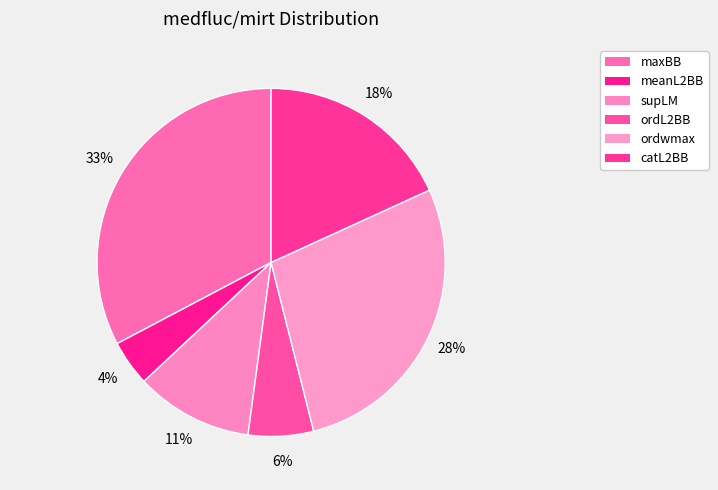

Does any single category account for the majority?

No